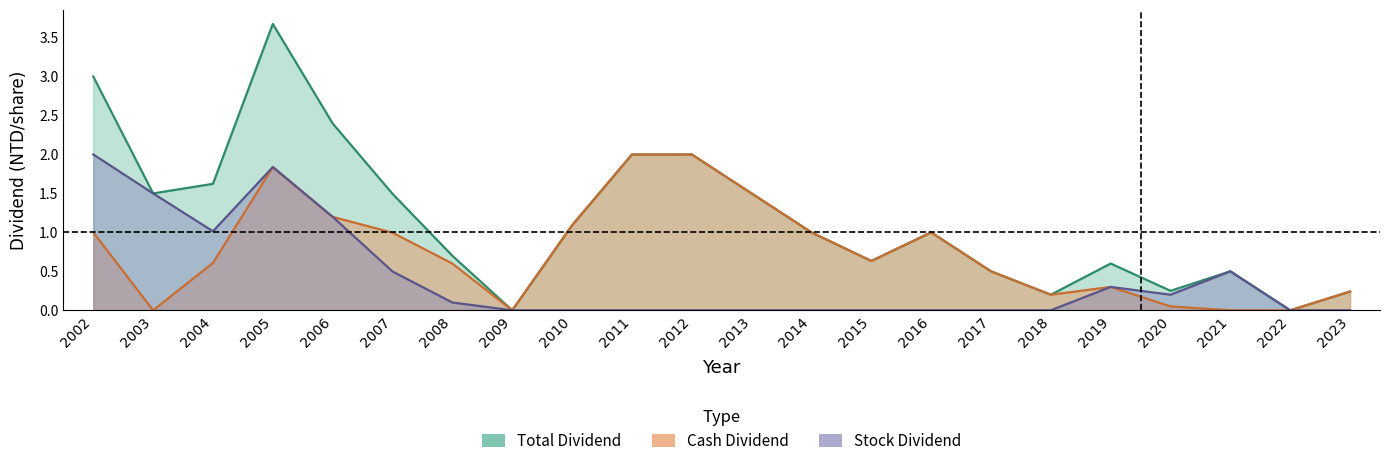

The value of Cash Dividend at 2019 is 0.1. True or false?

False